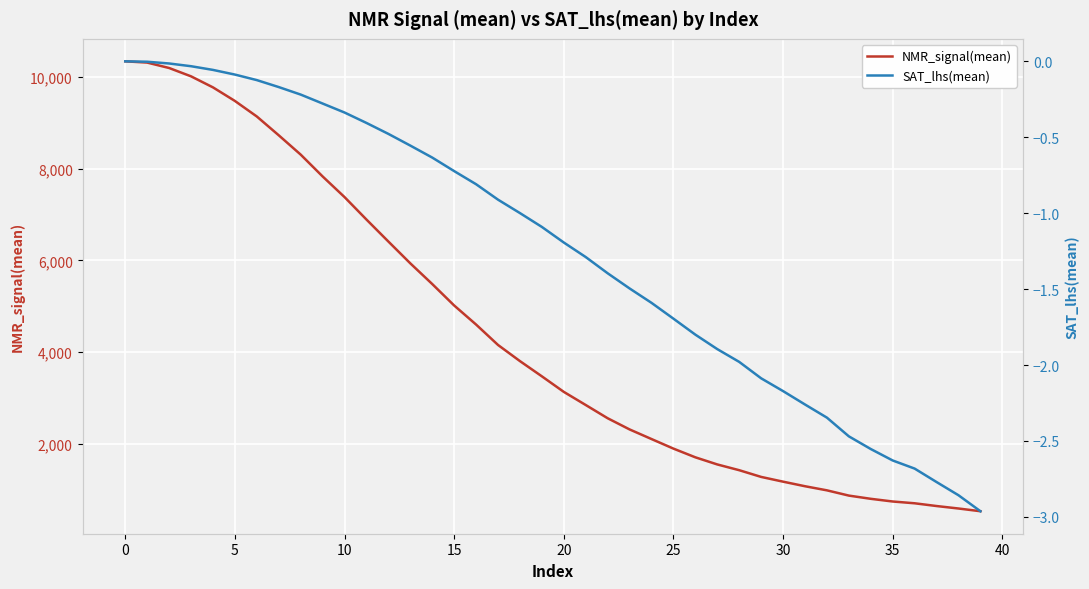

What is the minimum value shown in the chart?

-3.0